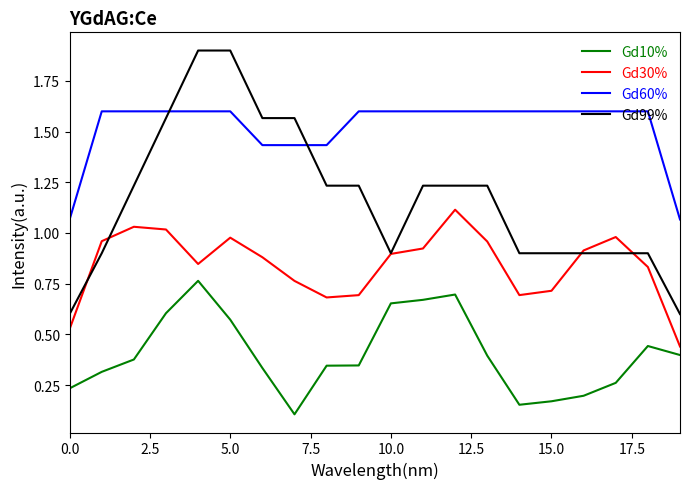

What is the maximum value shown in the chart?

1.9